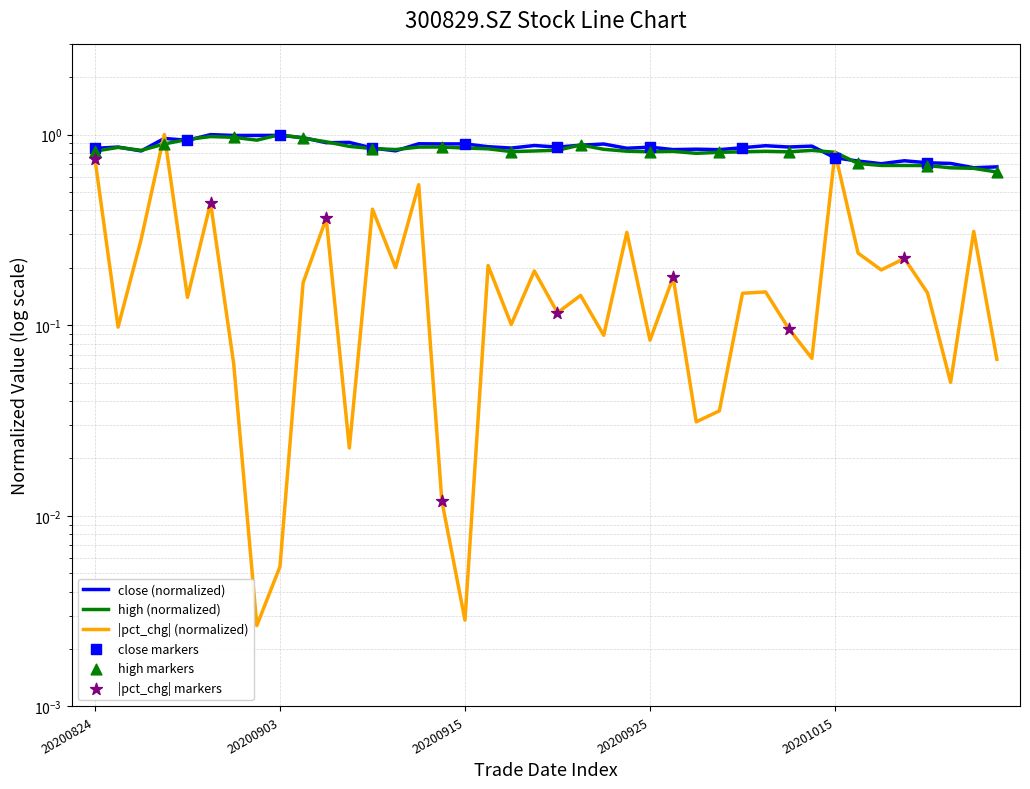

Which series has the largest total across all categories?

close